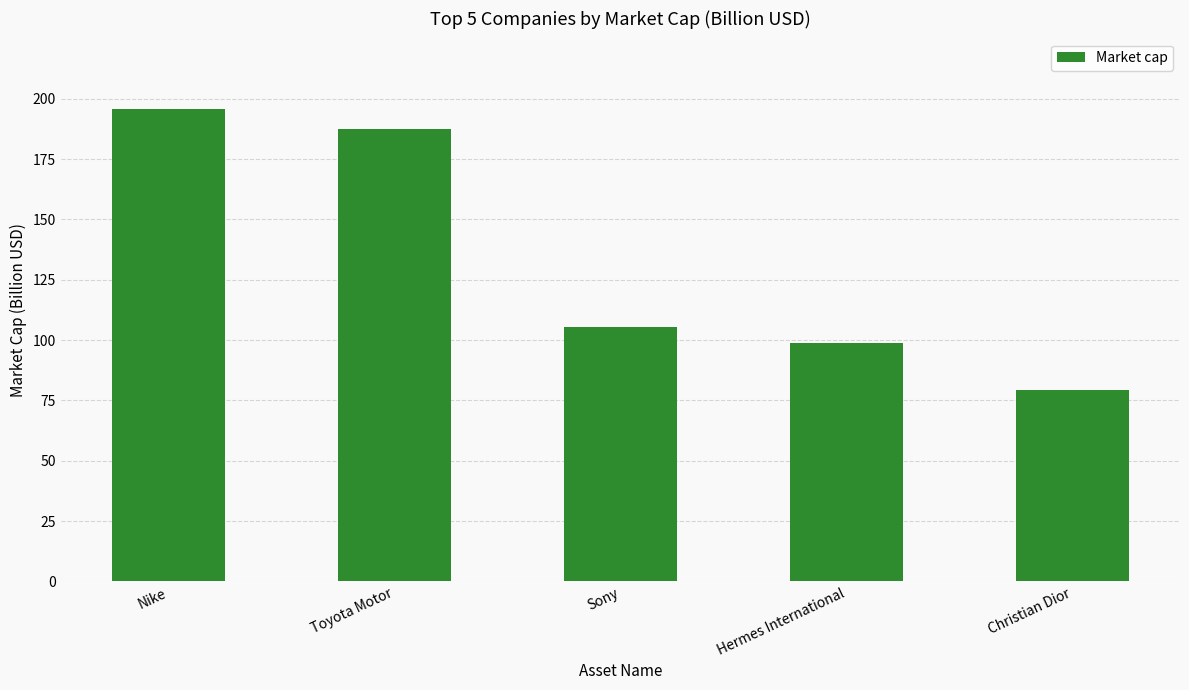

Which has a higher value, Toyota Motor or Christian Dior?

Toyota Motor